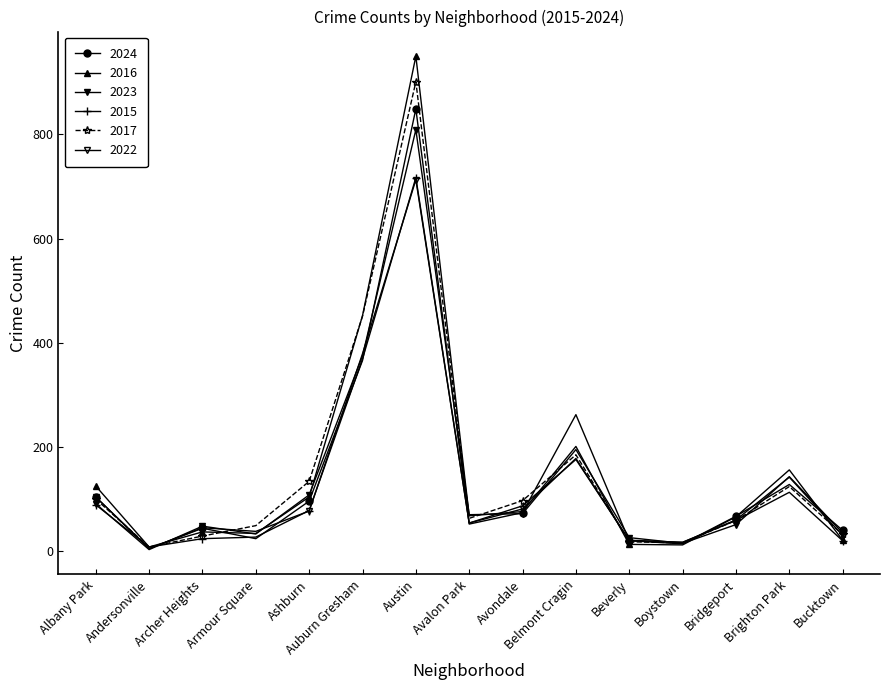

Between Armour Square and Archer Heights, which is larger?

Archer Heights